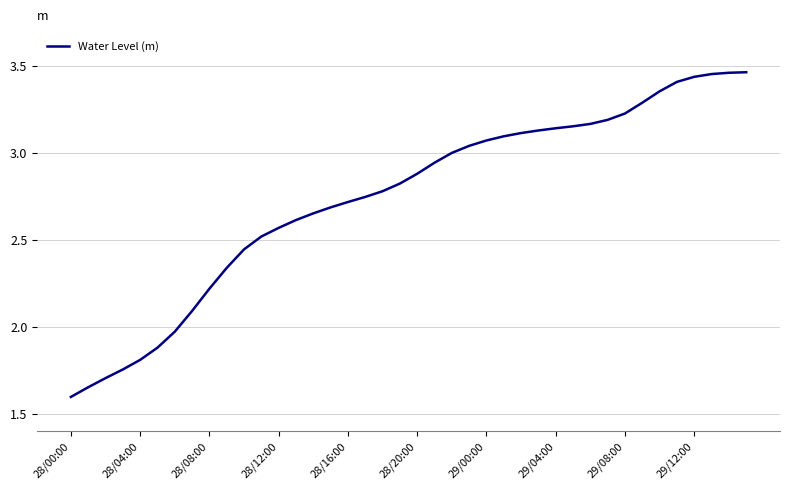

What is the smallest value displayed?

1.6